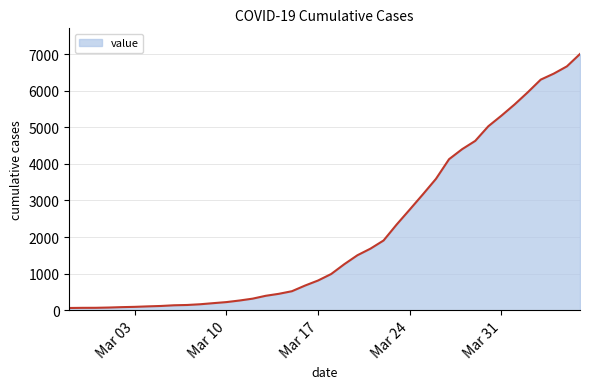

What is the maximum value shown in the chart?

7002